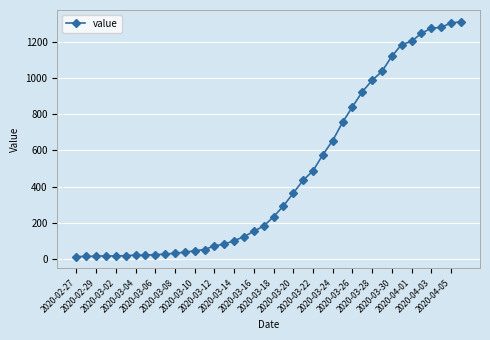

What is the difference between the second highest and second lowest values?

1291